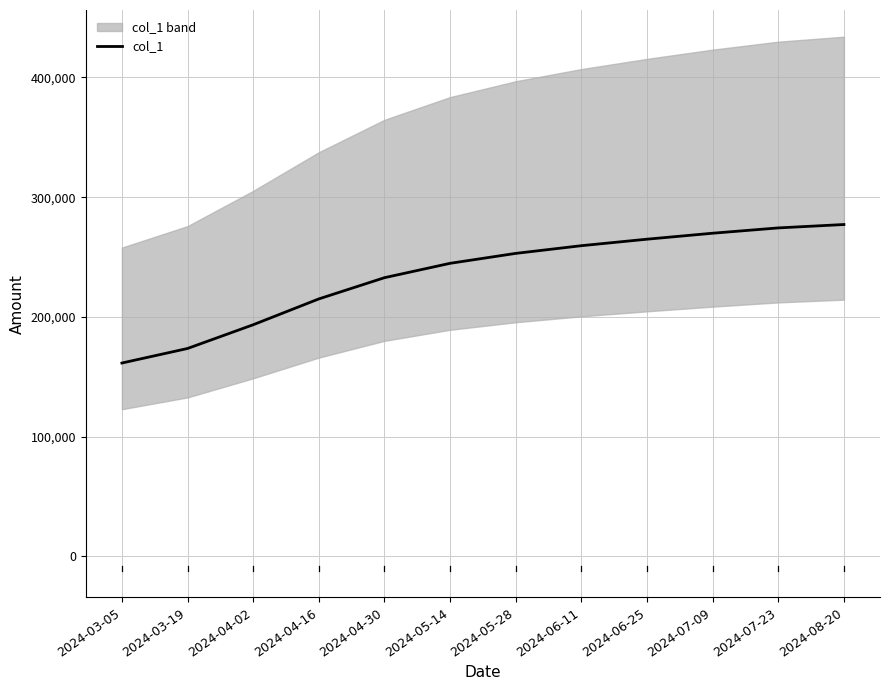

At which category does the chart reach its minimum across all series?

2024-03-05